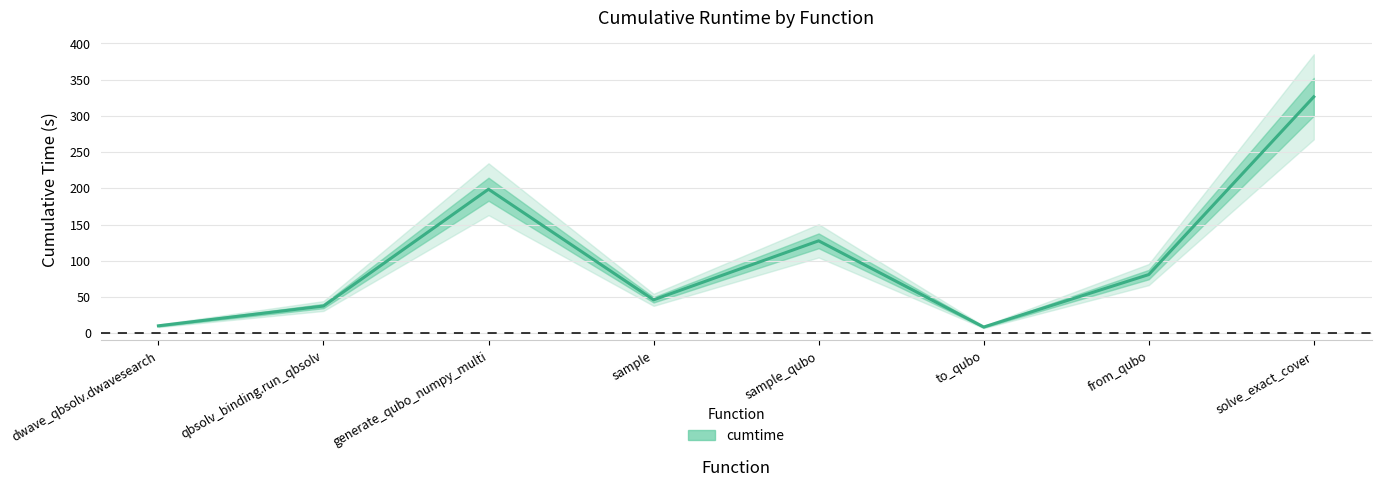

What is the sum of all values?

835.8